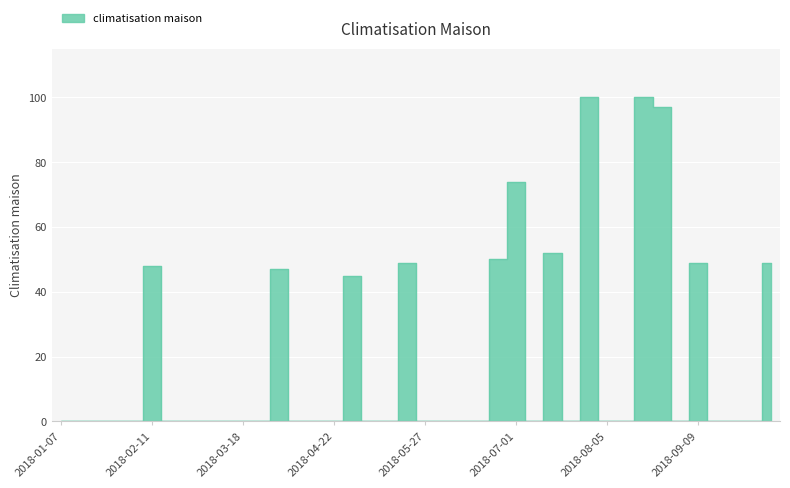

What is the average value?

19